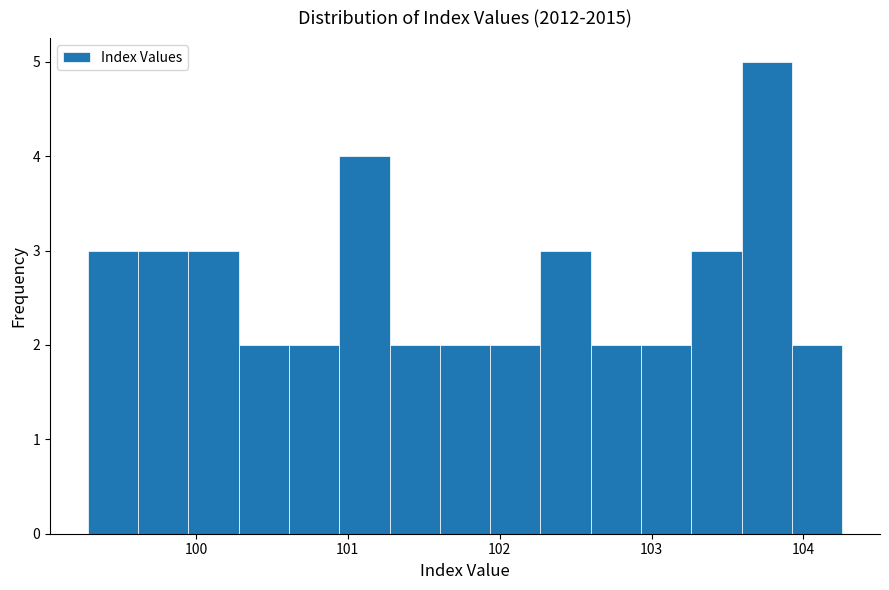

Read against the x-axis, roughly where is the centre of the tallest bar?

103.8